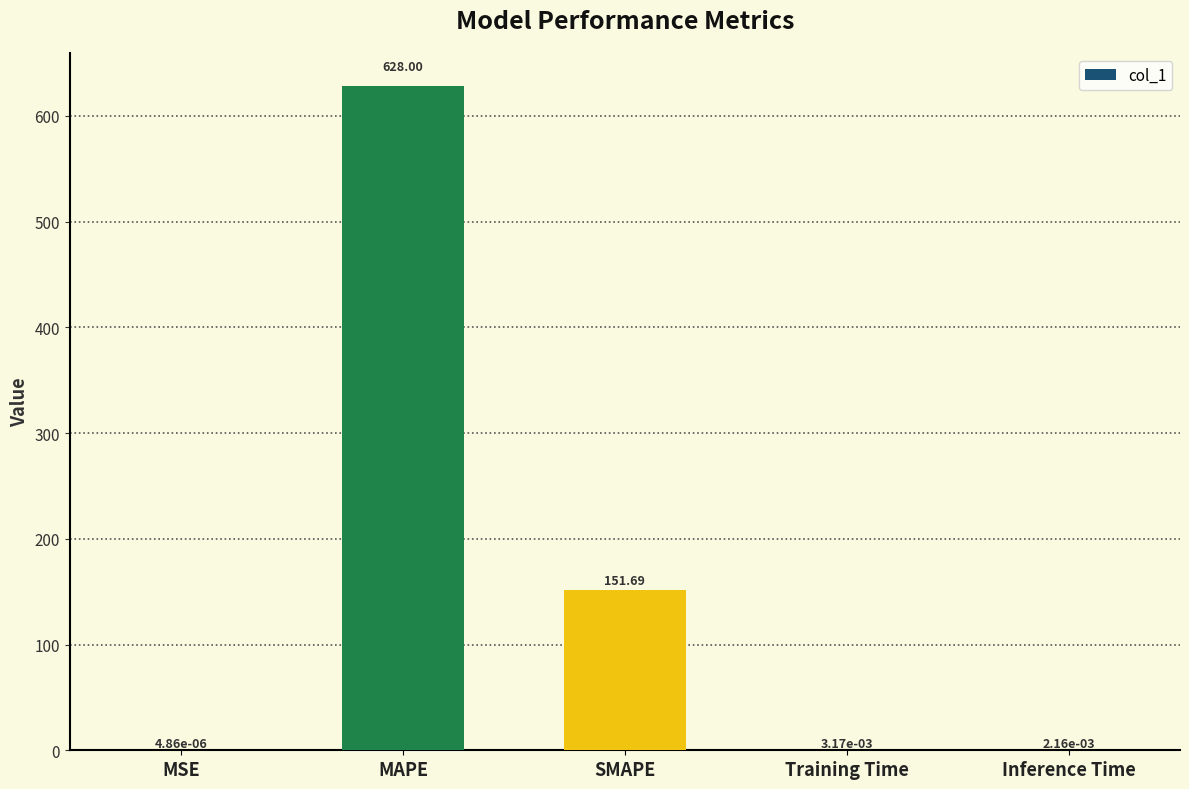

Which has a higher value, Training Time or MAPE?

MAPE